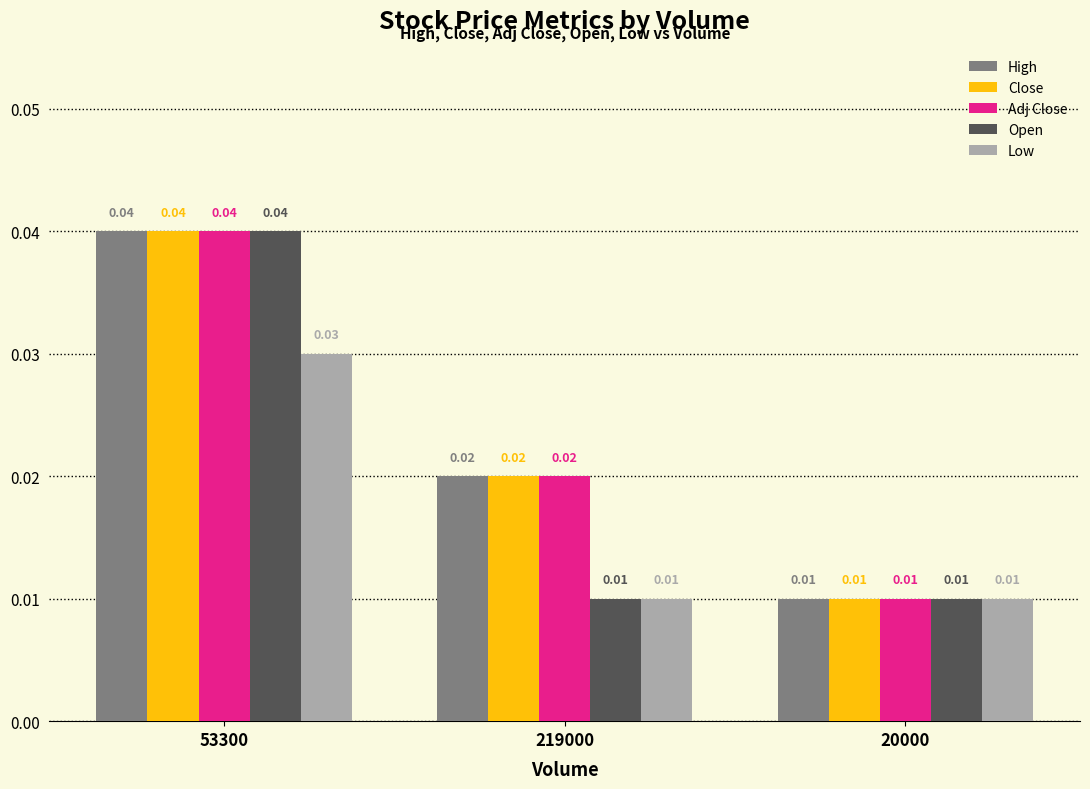

Is the value of Open at 53300 greater than the value of Low at 219000?

Yes